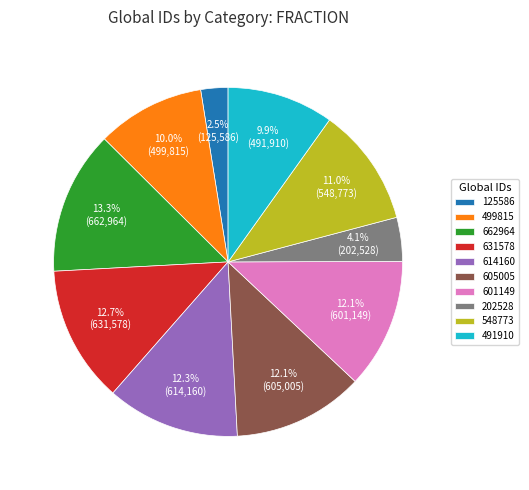

To the nearest percent, what portion does 631578 represent?

13%